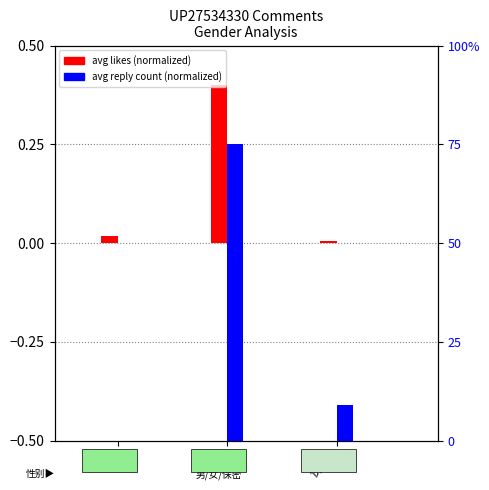

Does the chart contain stacked bars?

No